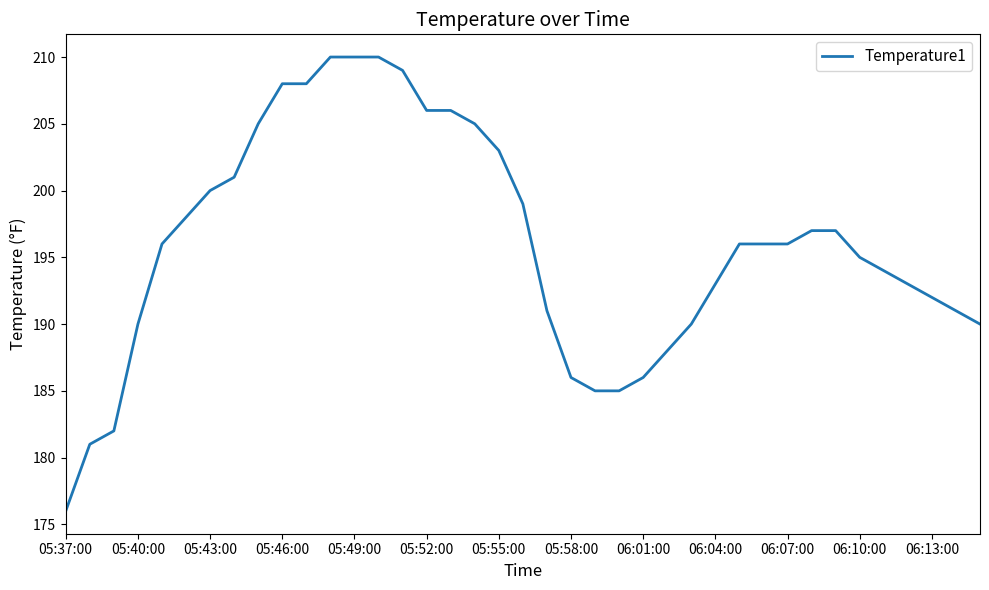

What is the difference between the maximum and minimum values?

34